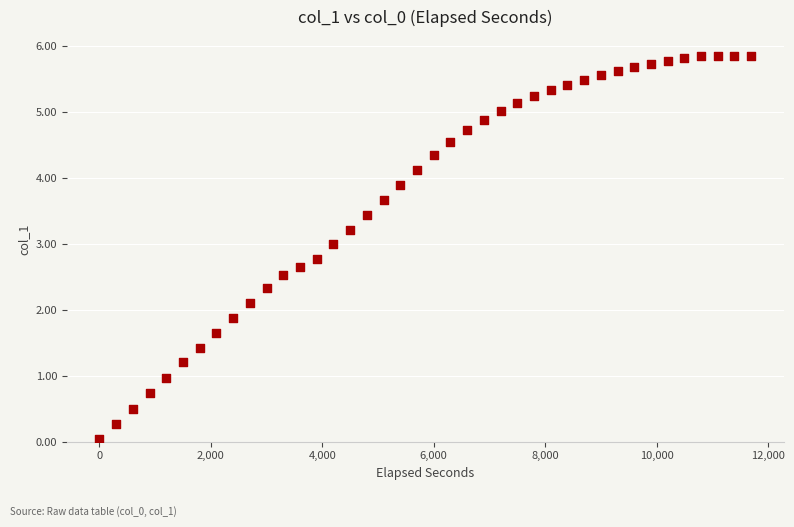

What is the range of Y values (max minus min)?

5.8